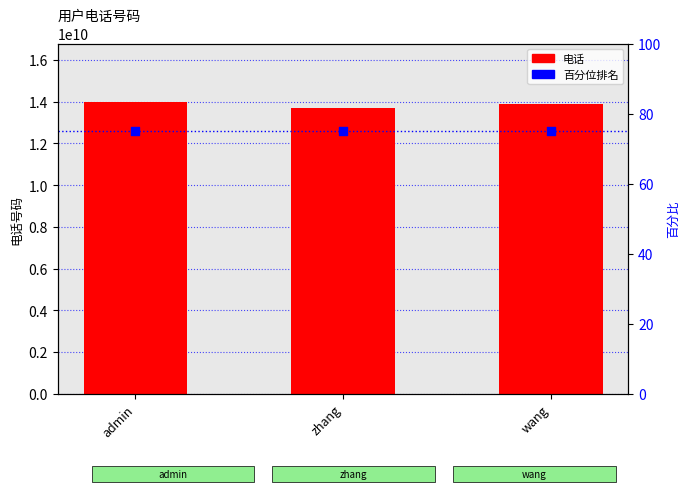

Which series reaches the minimum Y coordinate?

百分位排名